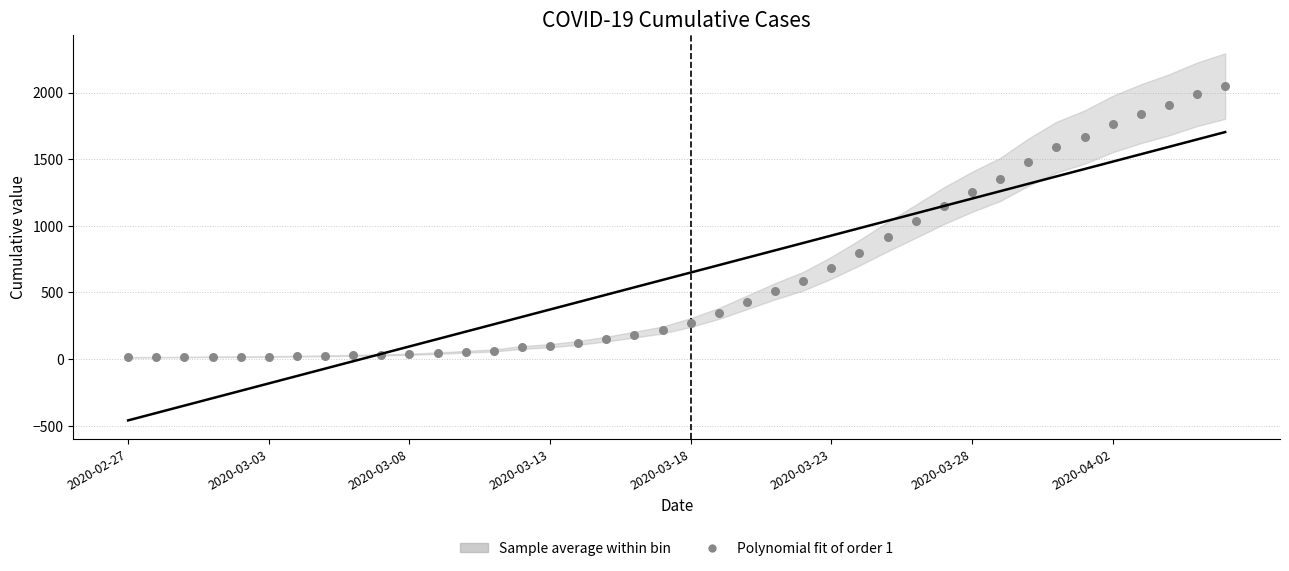

What is the range of Y values (max minus min)?

2036